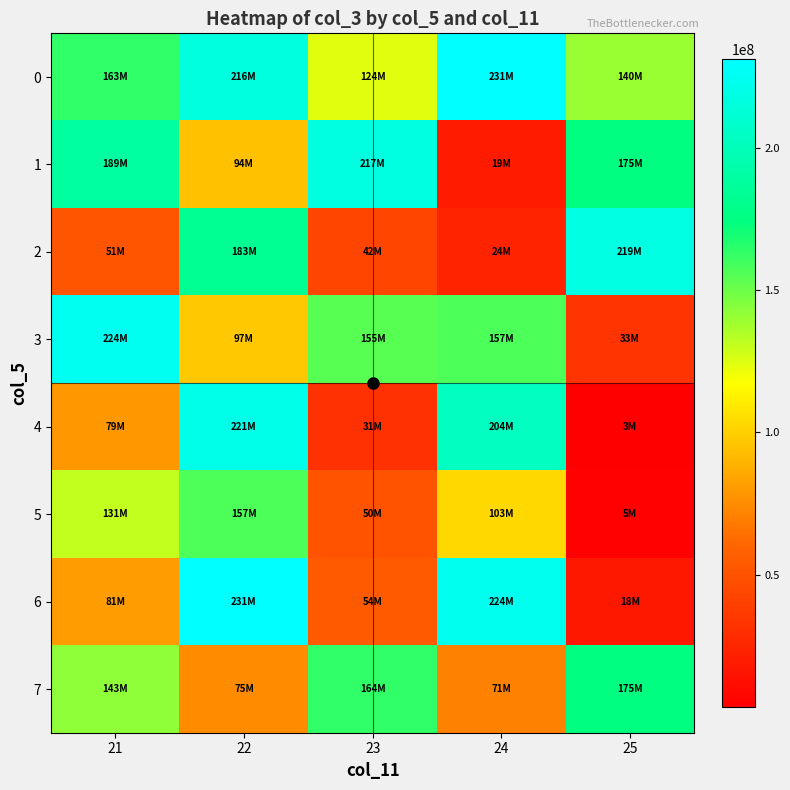

At which category is the sum across all series the highest?

22